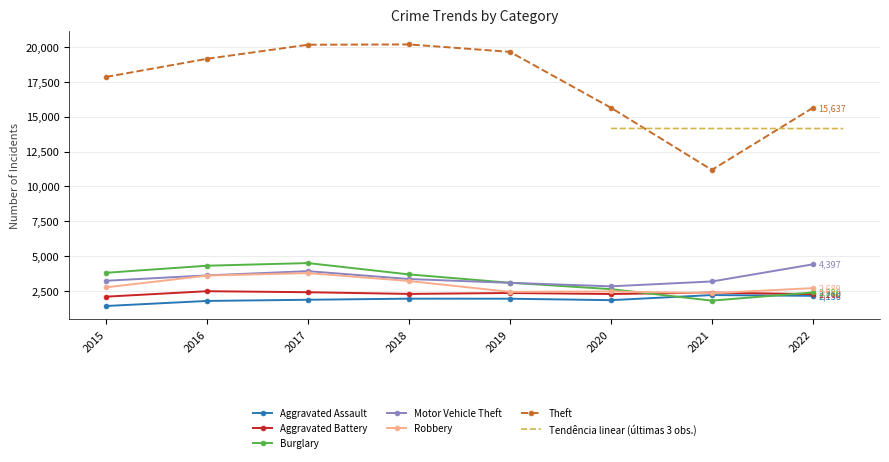

At which label does Robbery reach its peak?

2017